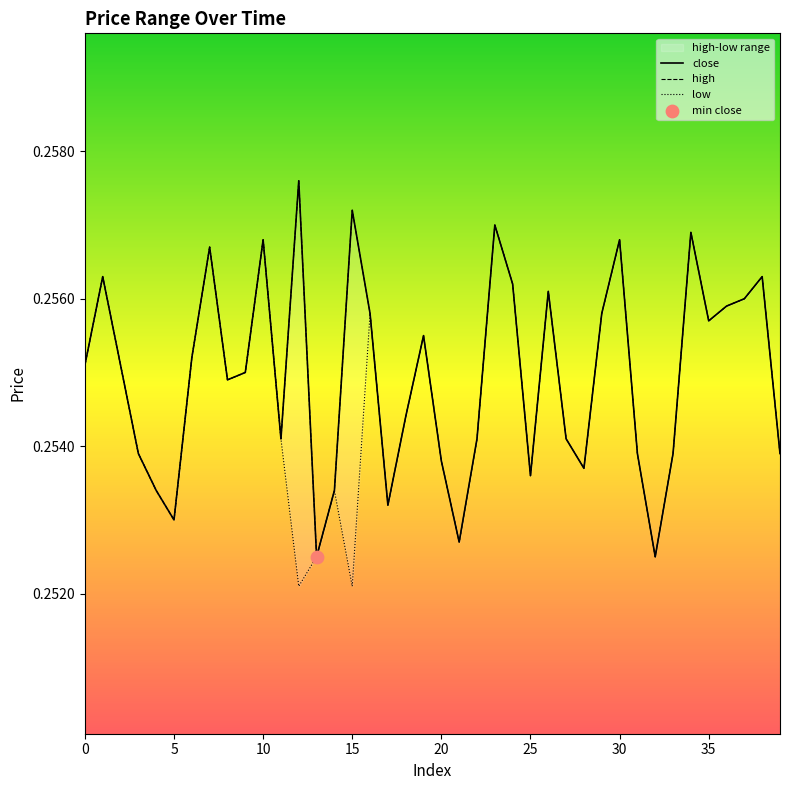

Is the value of close at 36 greater than the value of high at 36?

No